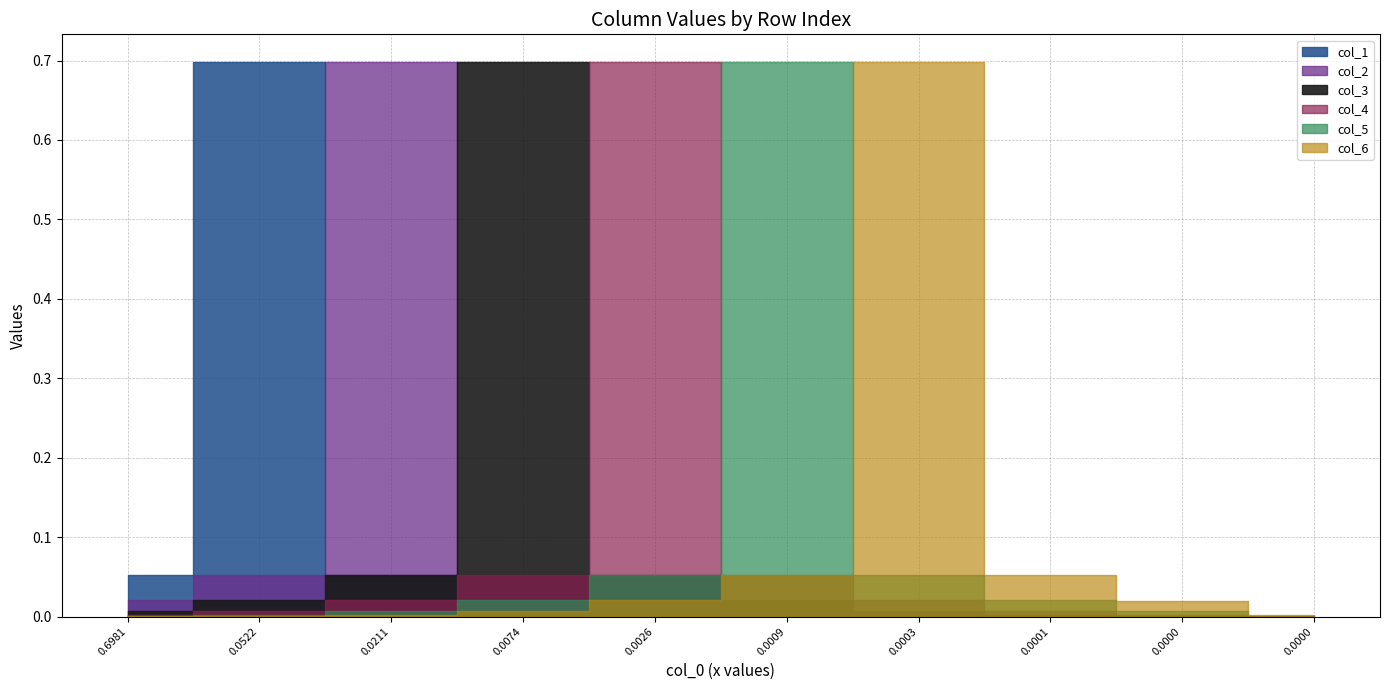

The col_4 series shows 0.0 at 1. True or false?

False